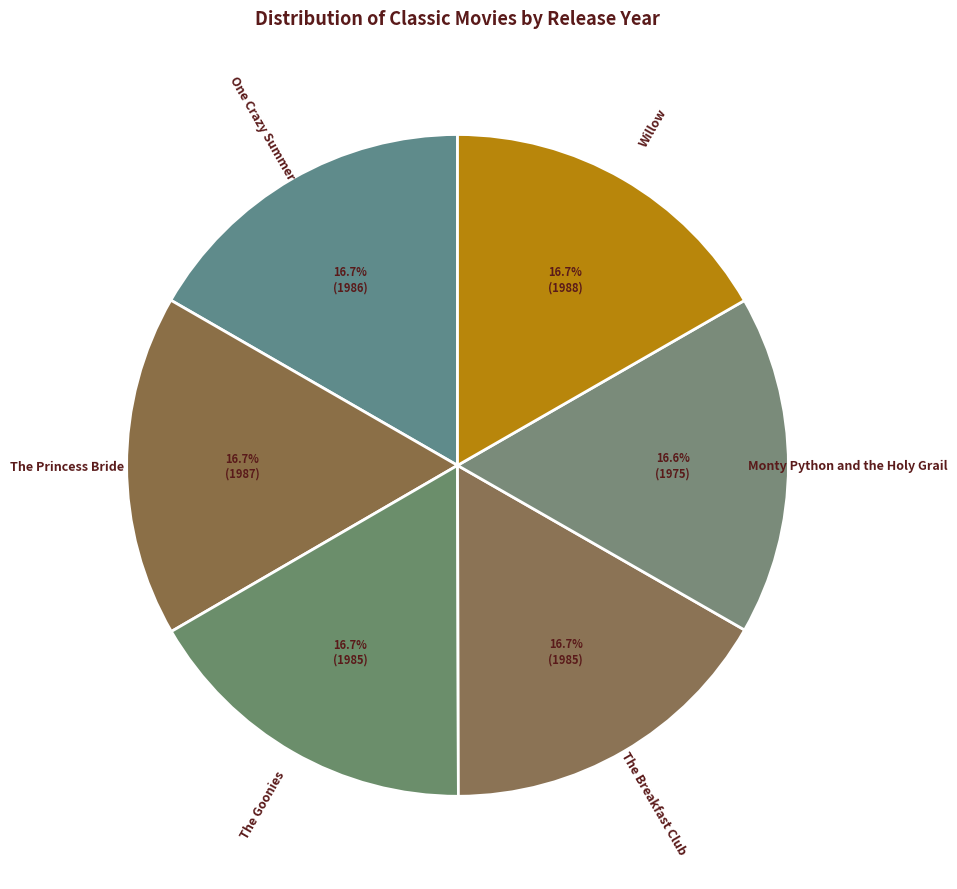

To the nearest percent, what is the average slice percentage?

17%